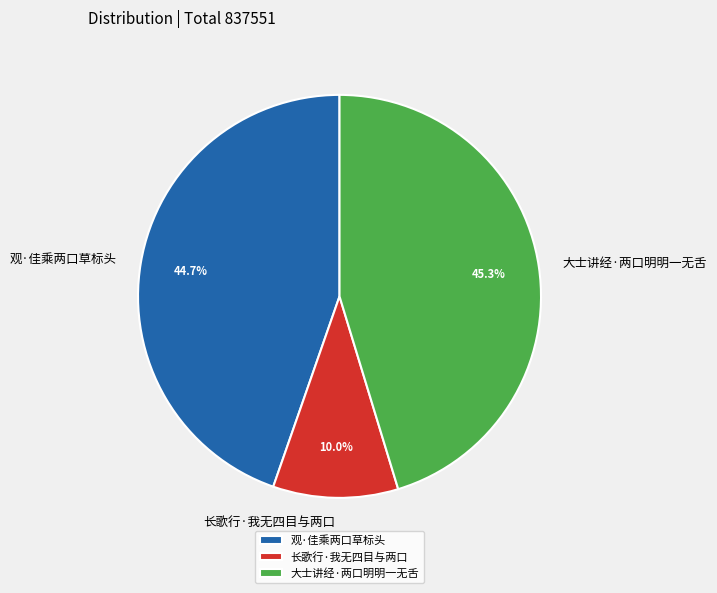

Rank the categories by value from lowest to highest.

长歌行·我无四目与两口, 观·佳乘两口草标头, 大士讲经·两口明明一无舌